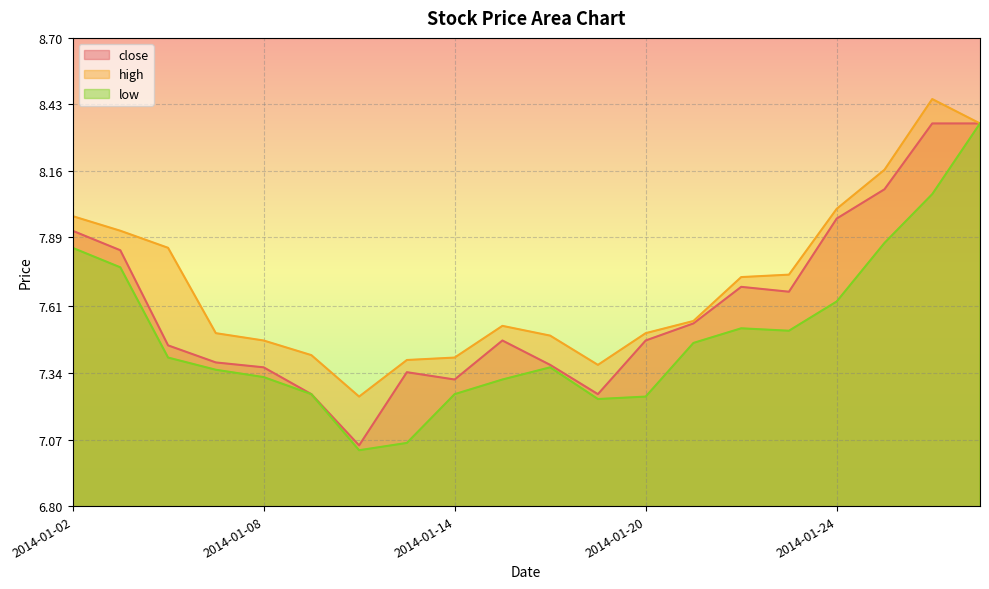

Rank the series by their average value, from lowest to highest.

low, close, high